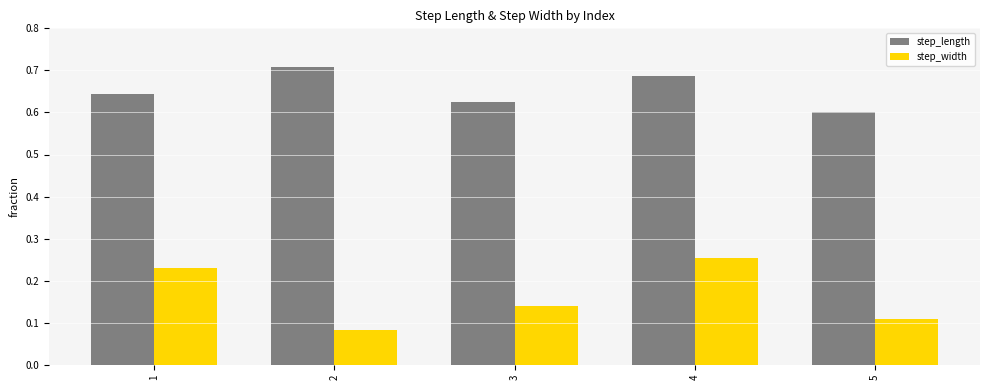

What is the total value across all series at 1?

0.9